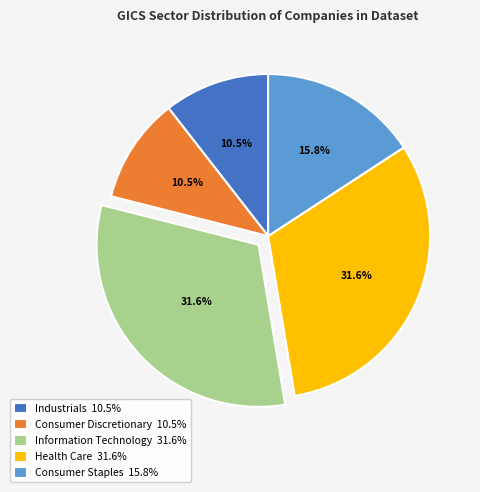

Does Health Care 31.6% represent more than half of the total?

No